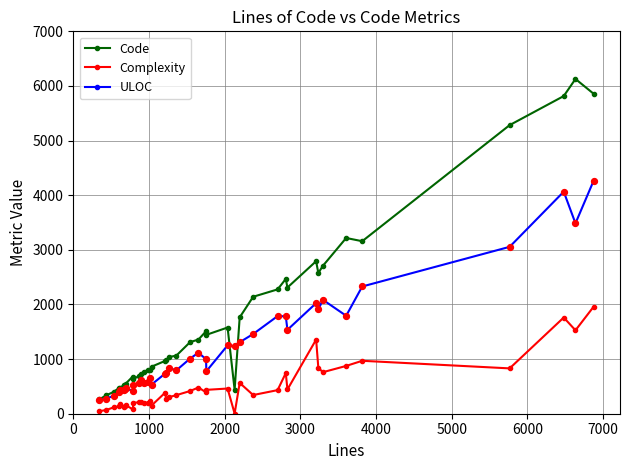

Which series has the largest range (max minus min)?

Code